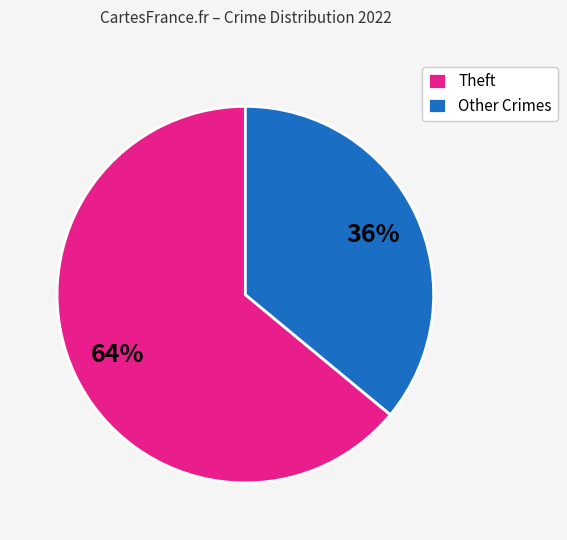

The Other Crimes slice represents 45% of the pie. True or false?

False